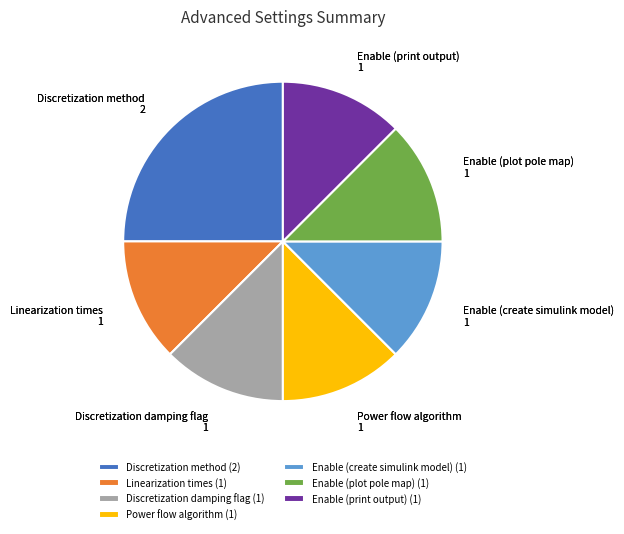

Approximately how many times larger is the value at Power flow algorithm compared to Enable (plot pole map)?

1.0